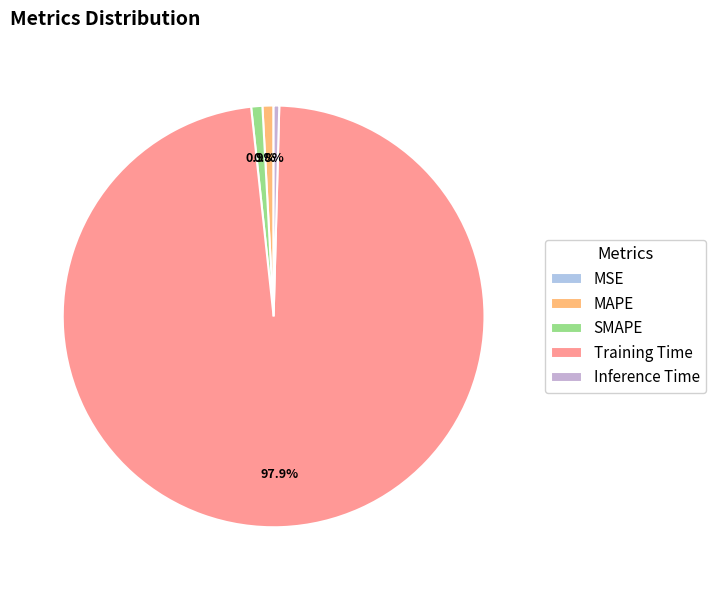

Which slice is the smallest?

MSE